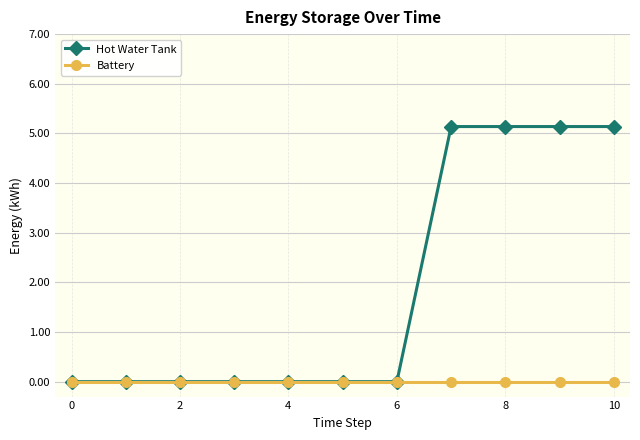

Reading left to right, extract all data points from this chart.

Hot Water Tank: 0.0	0.0	0.0	0.0	0.0	0.0	0.0	5.1	5.1	5.1	5.1
Battery: 0.0	0.0	0.0	0.0	0.0	0.0	0.0	0.0	0.0	0.0	0.0